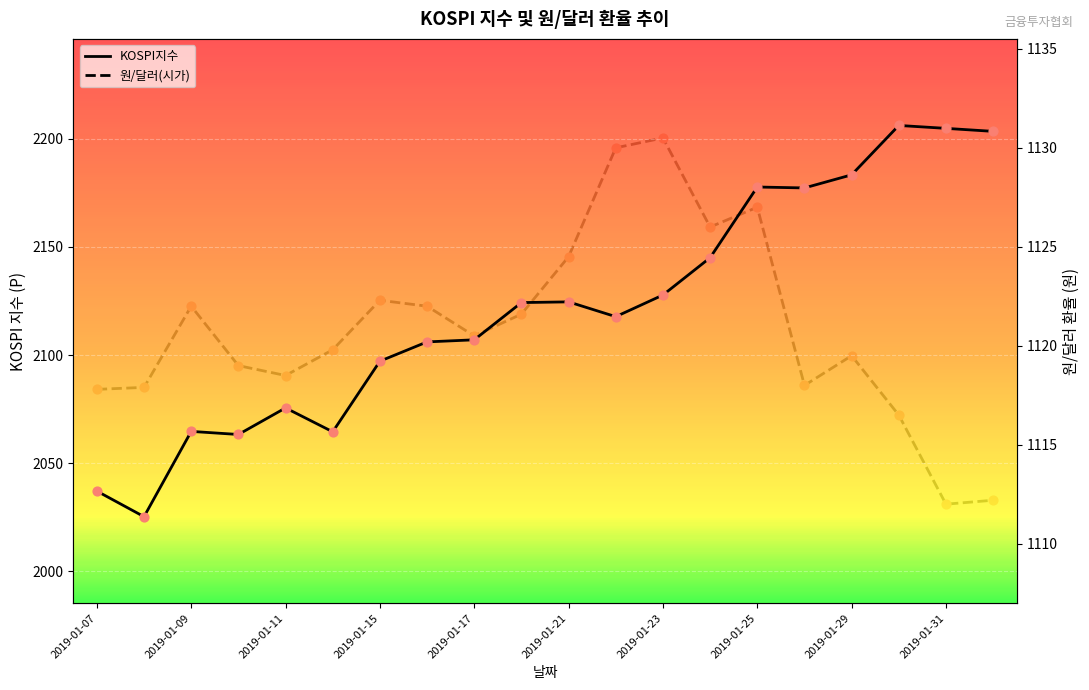

At how many categories does at least one series exceed 1875?

20